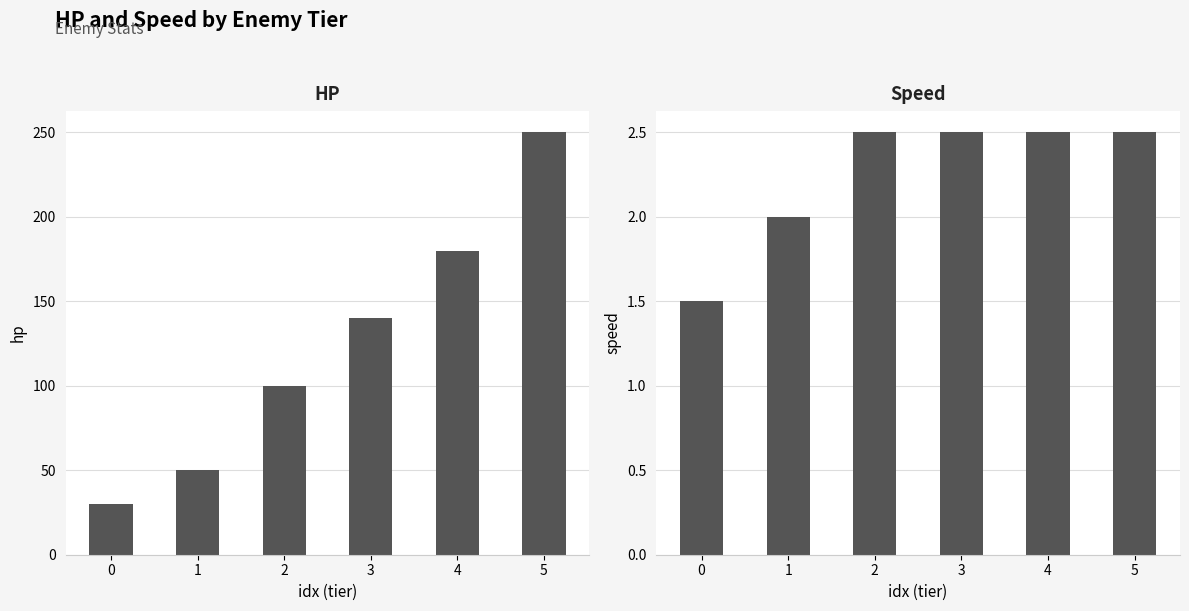

What is the average value of the speed series?

2.2